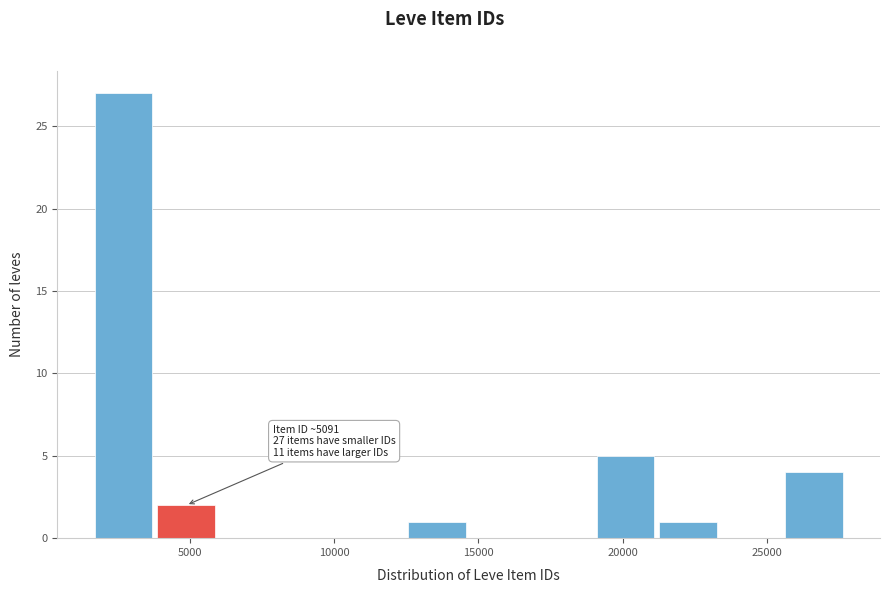

Which range on the x-axis has the tallest bar?

1500 to 4000